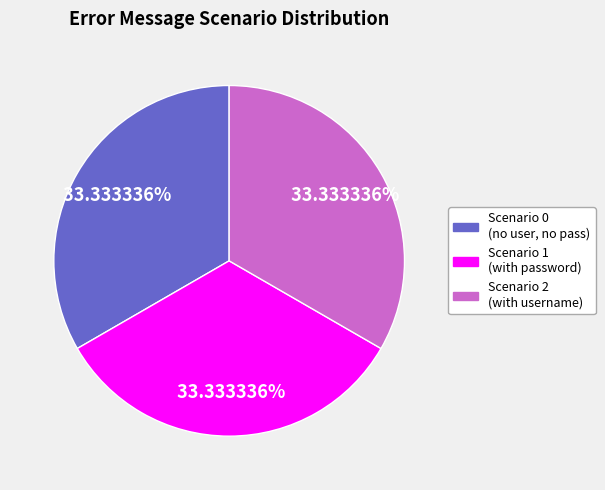

To the nearest percent, what portion does Scenario 2 represent?

33%